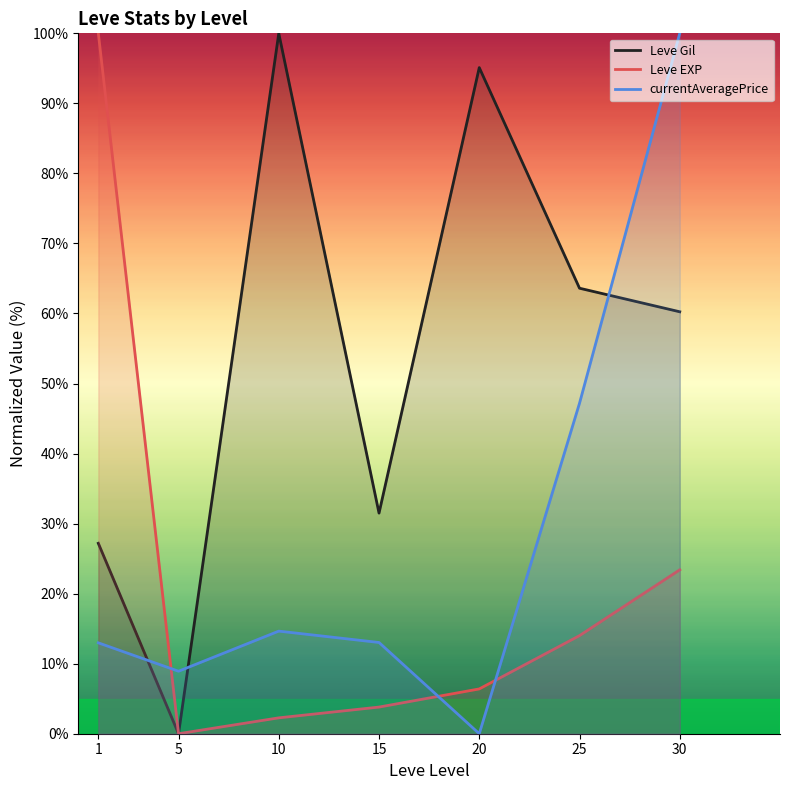

Is it true that Leve Gil equals 30.7 at 20?

False